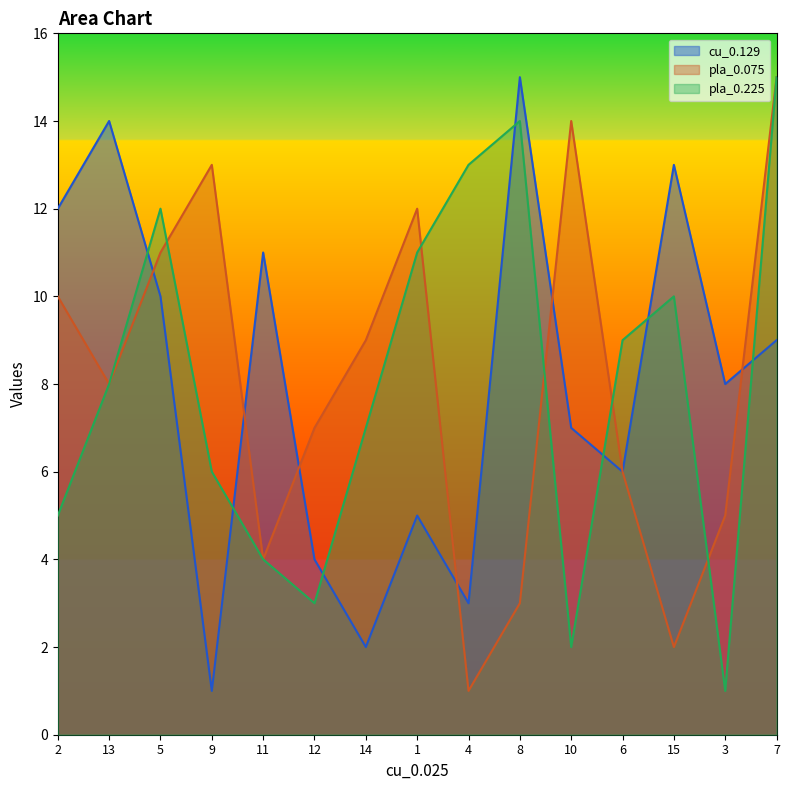

What is the lowest value of the pla_0.075 series?

1